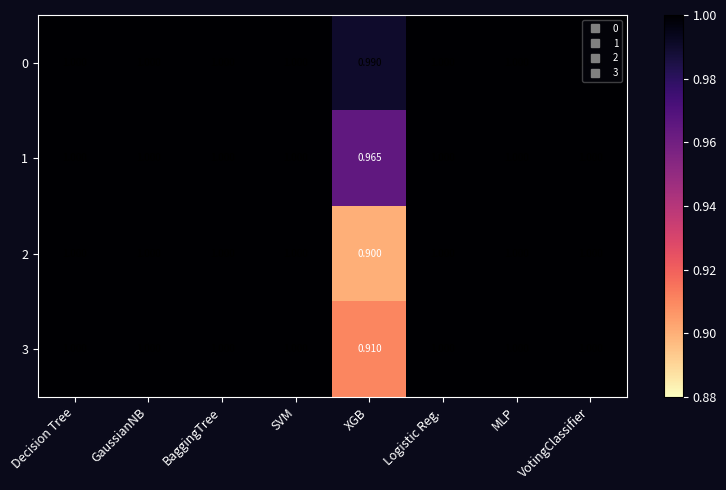

How many data points does each series have?

8